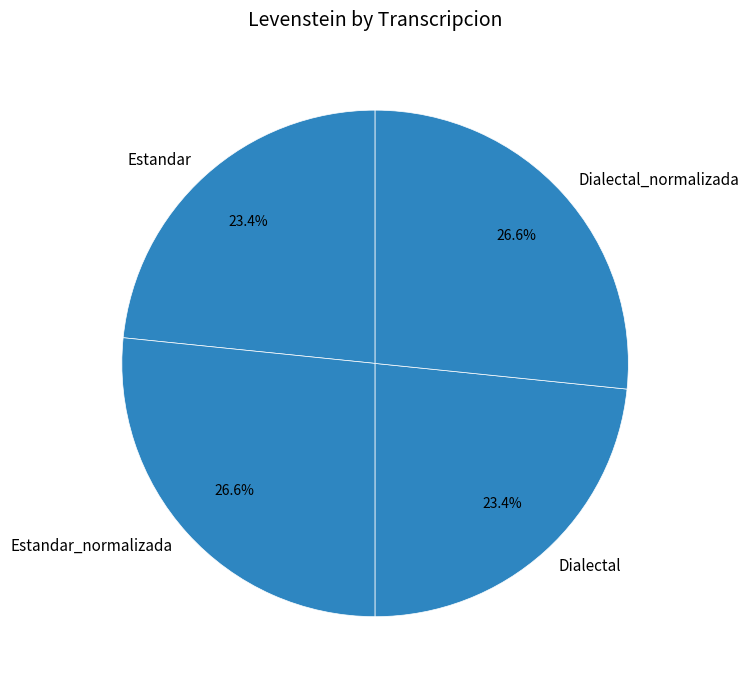

How much of the chart is everything except Estandar?

76.6%